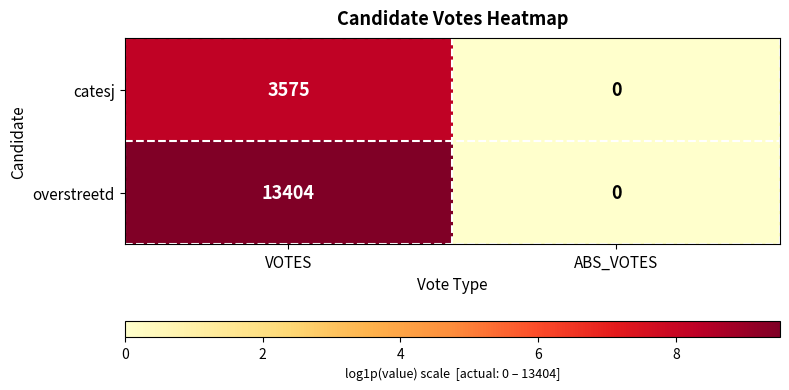

What value does the catesj series have at VOTES?

3575